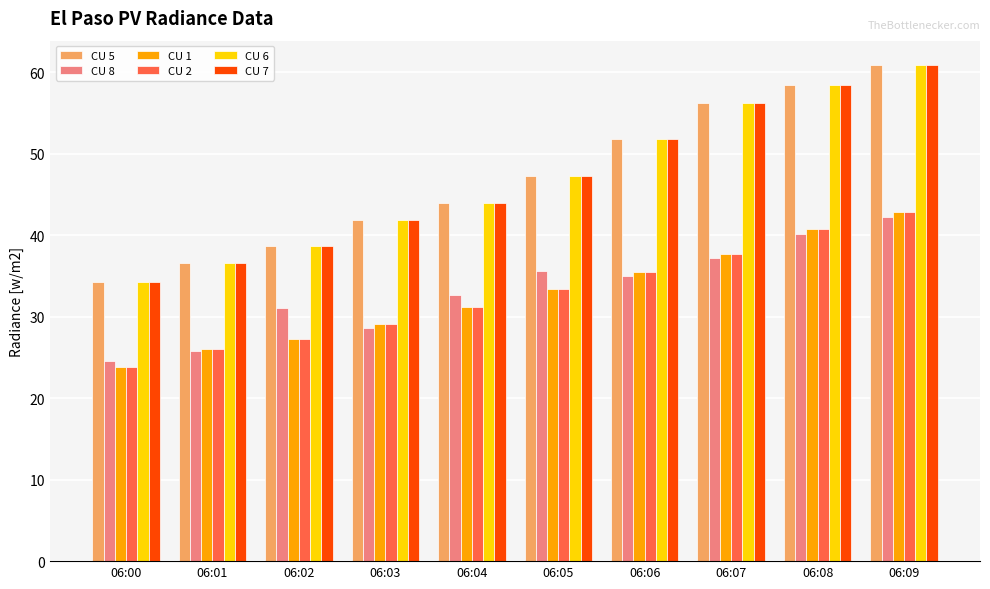

What is the approximate value of CU 2 at 06:03?

29.0